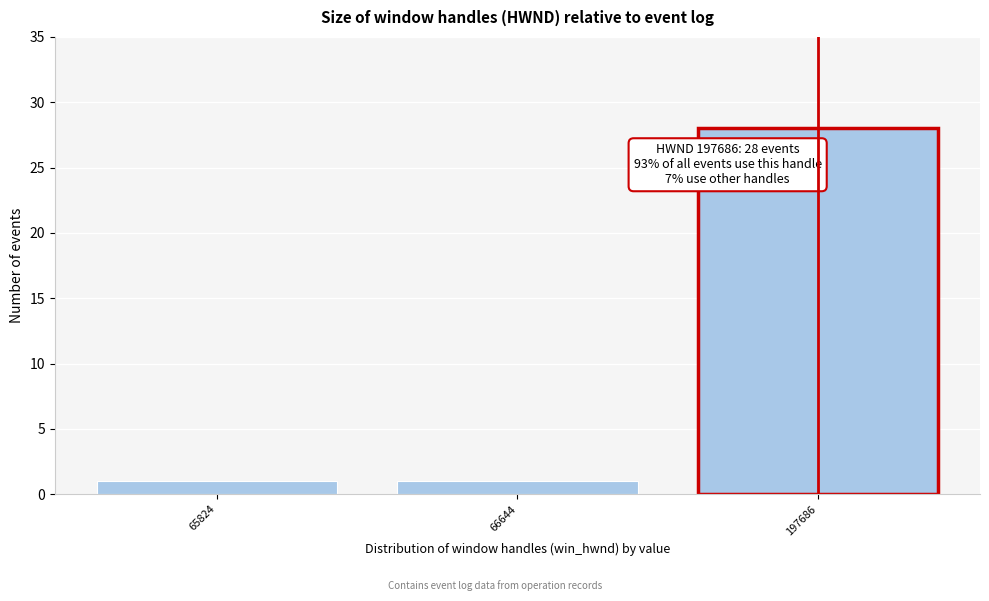

Reading right to left, what are all the values shown in this chart?

28	1	1